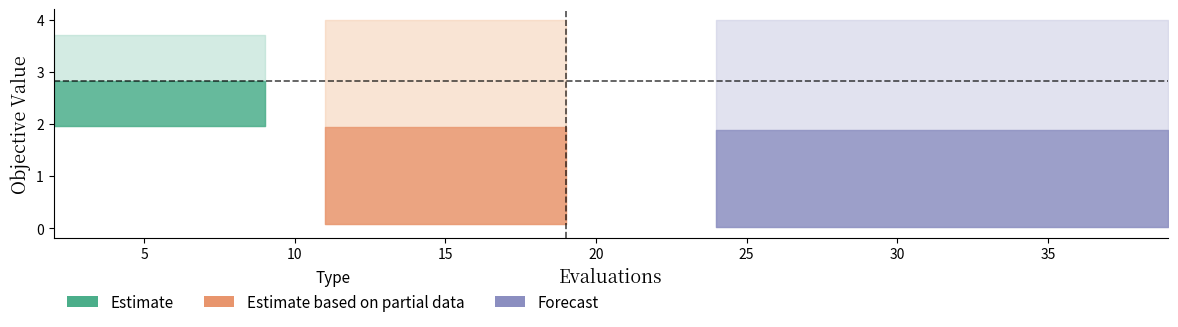

True or false: worst and best cross at least once.

False